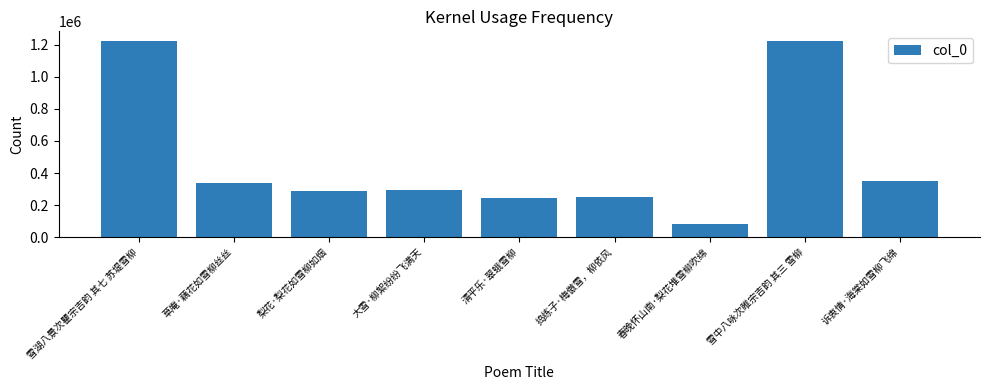

The value at 梨花·梨花如雪柳如烟 is 120812. True or false?

False